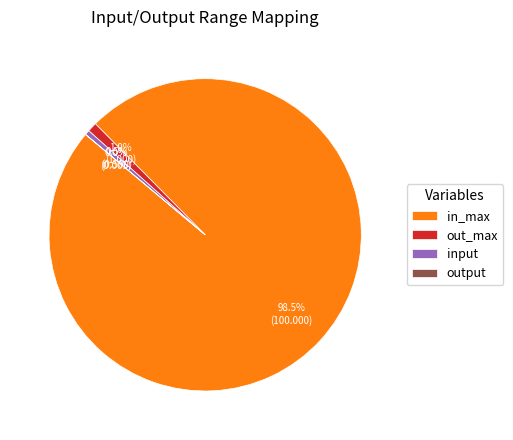

Combined, what portion of the pie is in_max and input?

99.0%